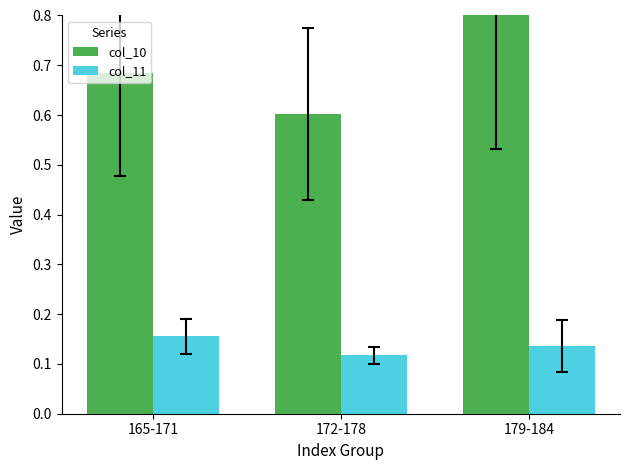

At which category is the sum across all series the highest?

179-184